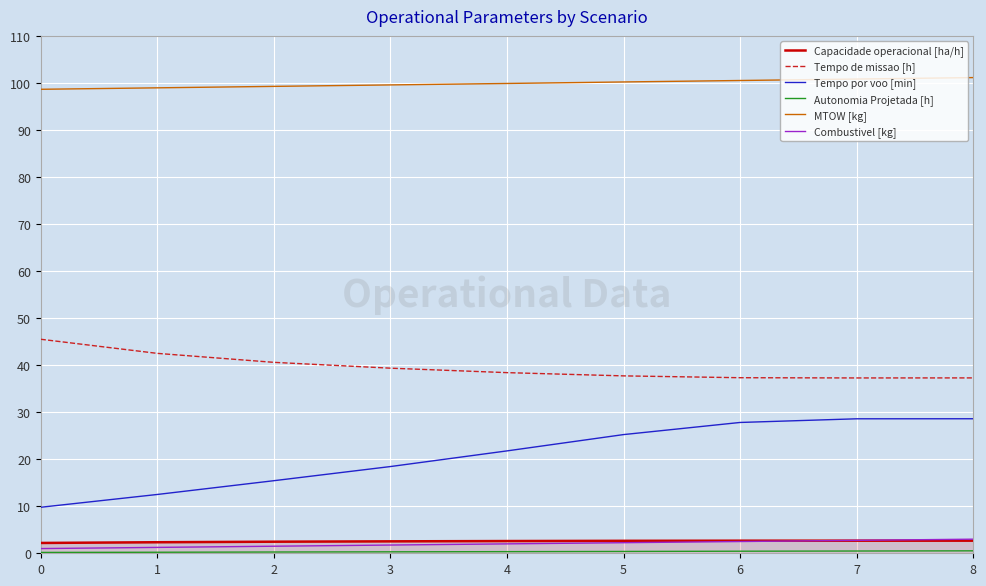

True or false: Tempo de missao [h] and Tempo por voo [min] intersect in this chart.

False